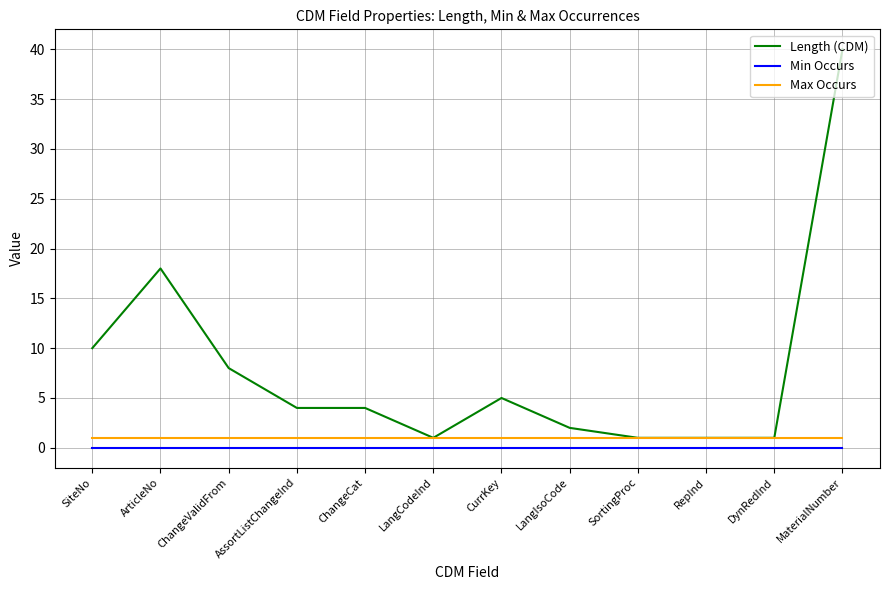

Which series changed the most between ChangeValidFrom and CurrKey?

Length (CDM)